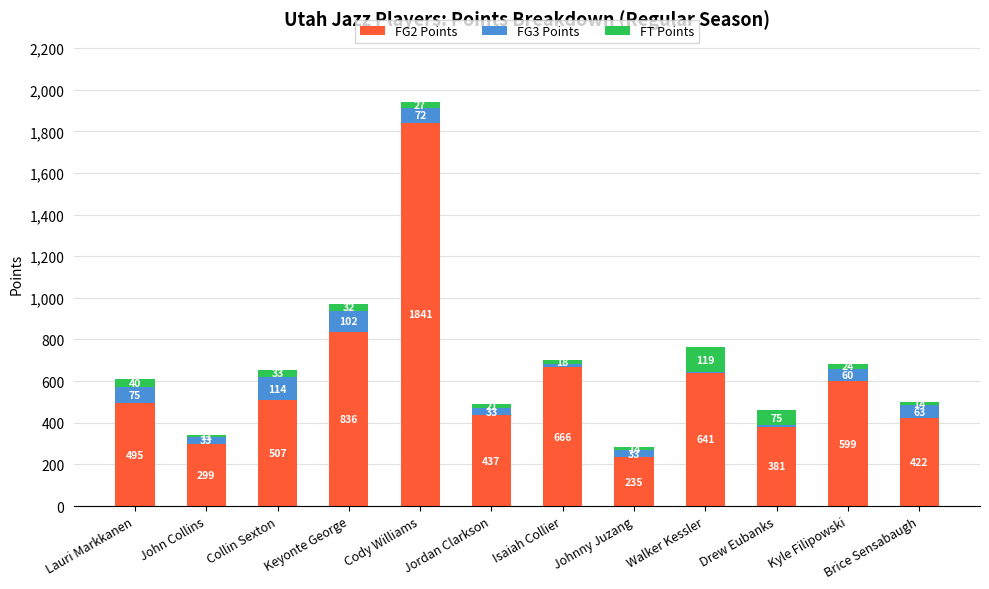

Where is FG2 Points nearest to the value 1038?

Keyonte George